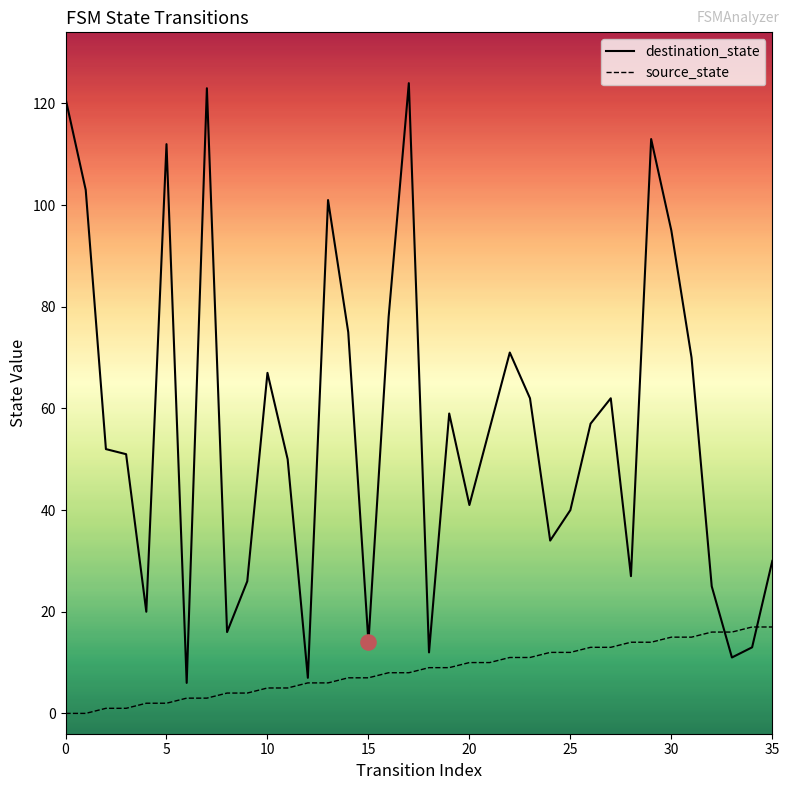

At how many categories does at least one series exceed 32?

24